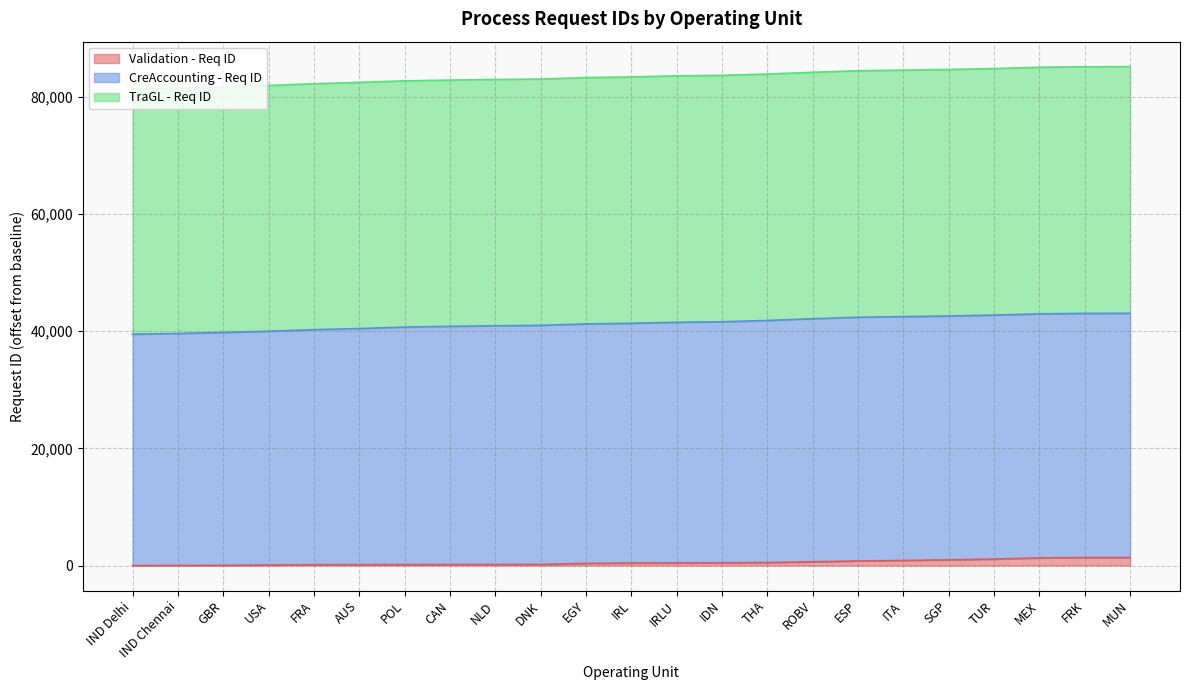

True or false: CreAccounting - Req ID has a value of 133205 at MUN.

False